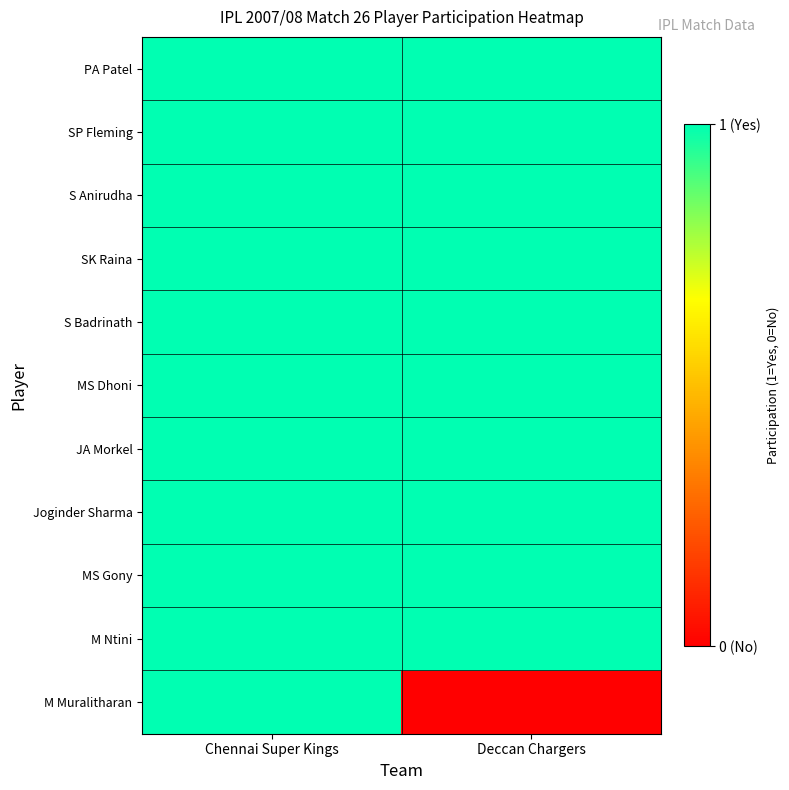

Which category has the lowest value across all series?

Deccan Chargers